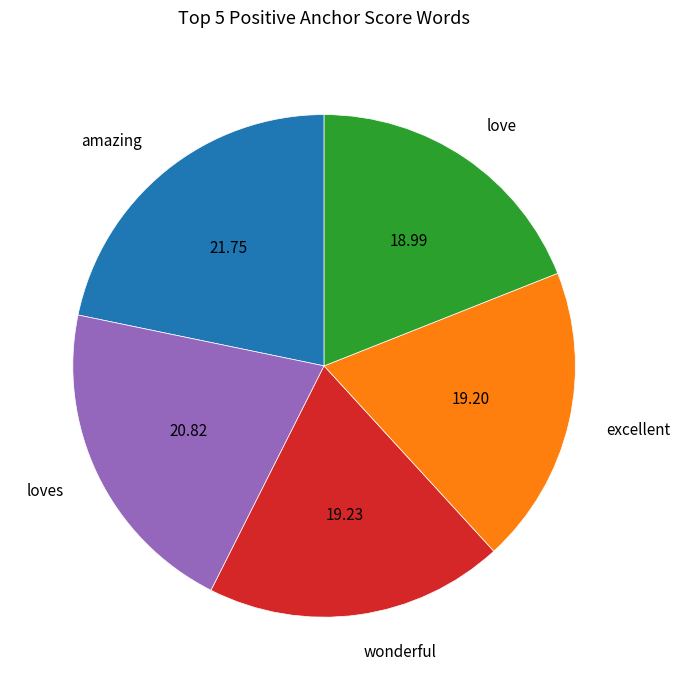

Count the number of slices in the pie.

5